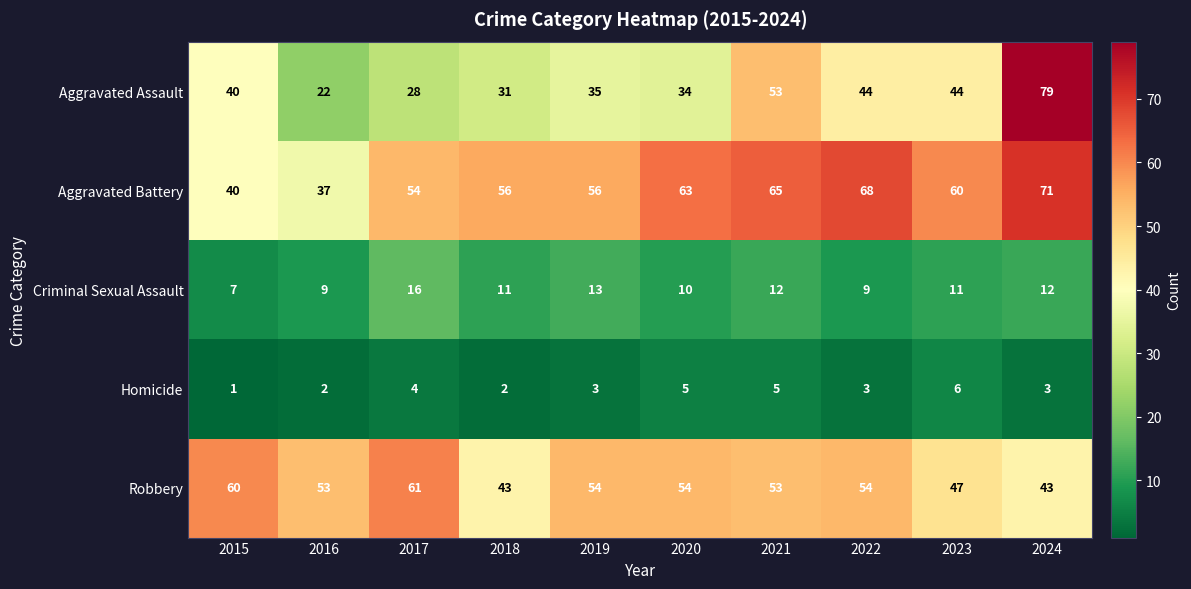

What value does the Aggravated Battery series have at 2018, to the nearest 5?

55